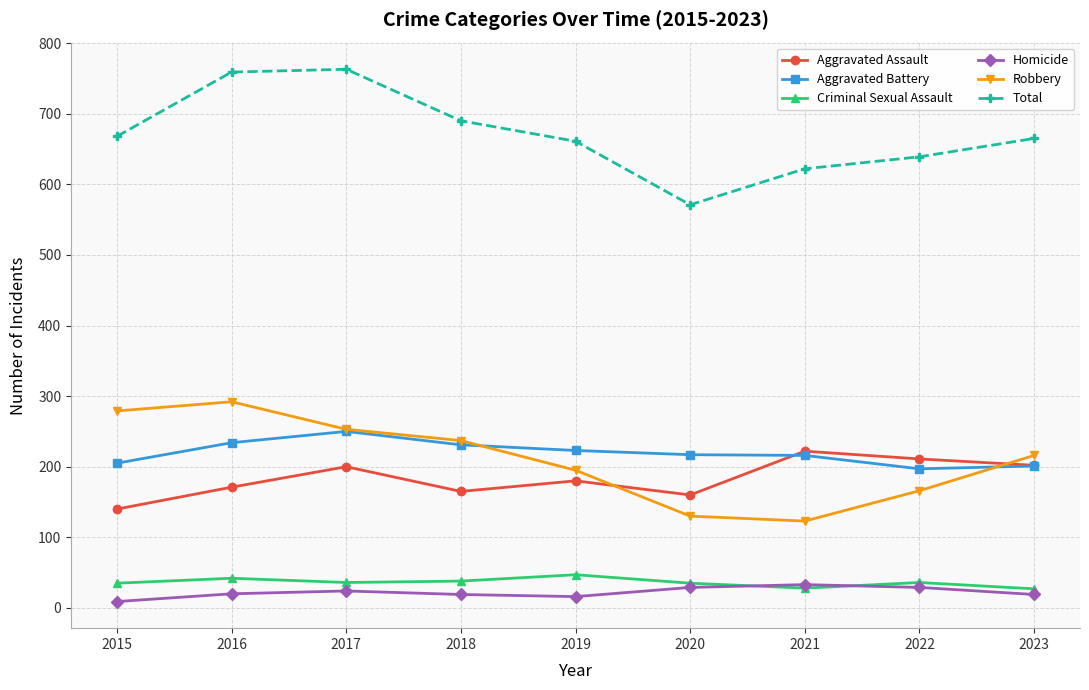

True or false: Aggravated Battery has a value of 340 at 2016.

False